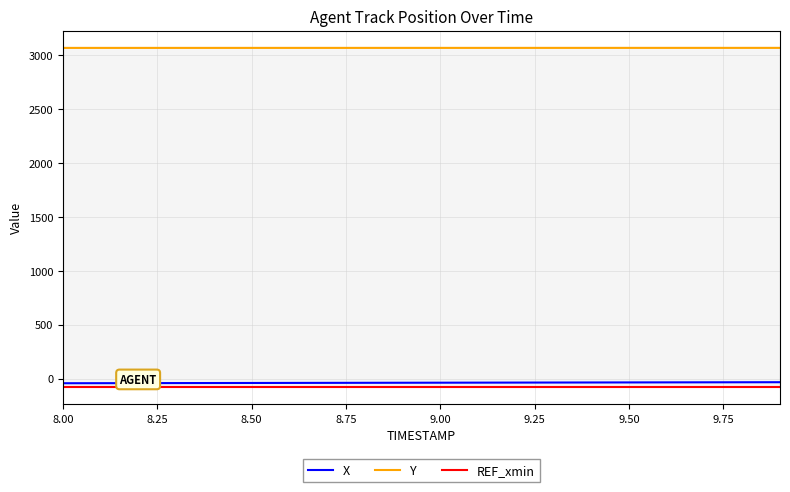

True or false: Y and X cross at least once.

False